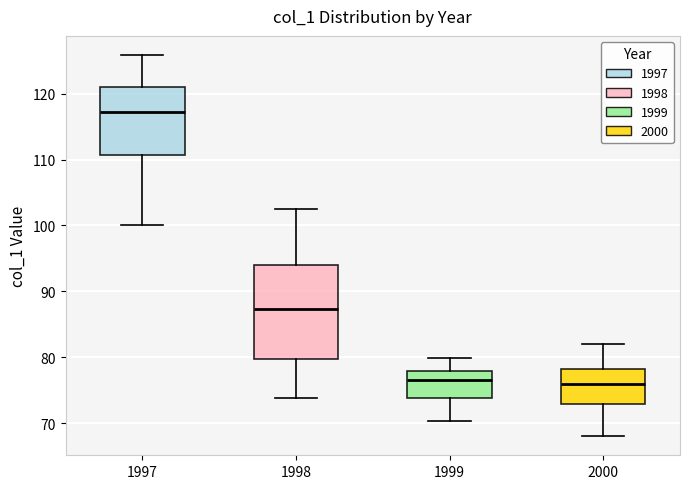

Where is the upper edge of the box at x = 1998 on the y-axis? The values are not printed on the chart, so give them approximately, as read against the axis.

94